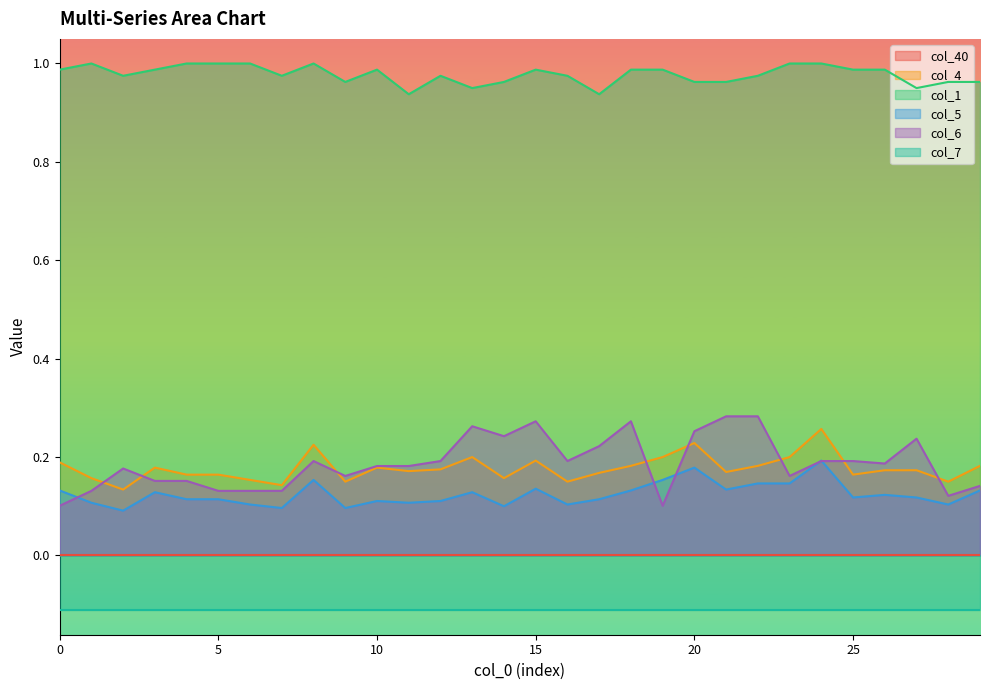

What is the label of the 12th point from the left?

11